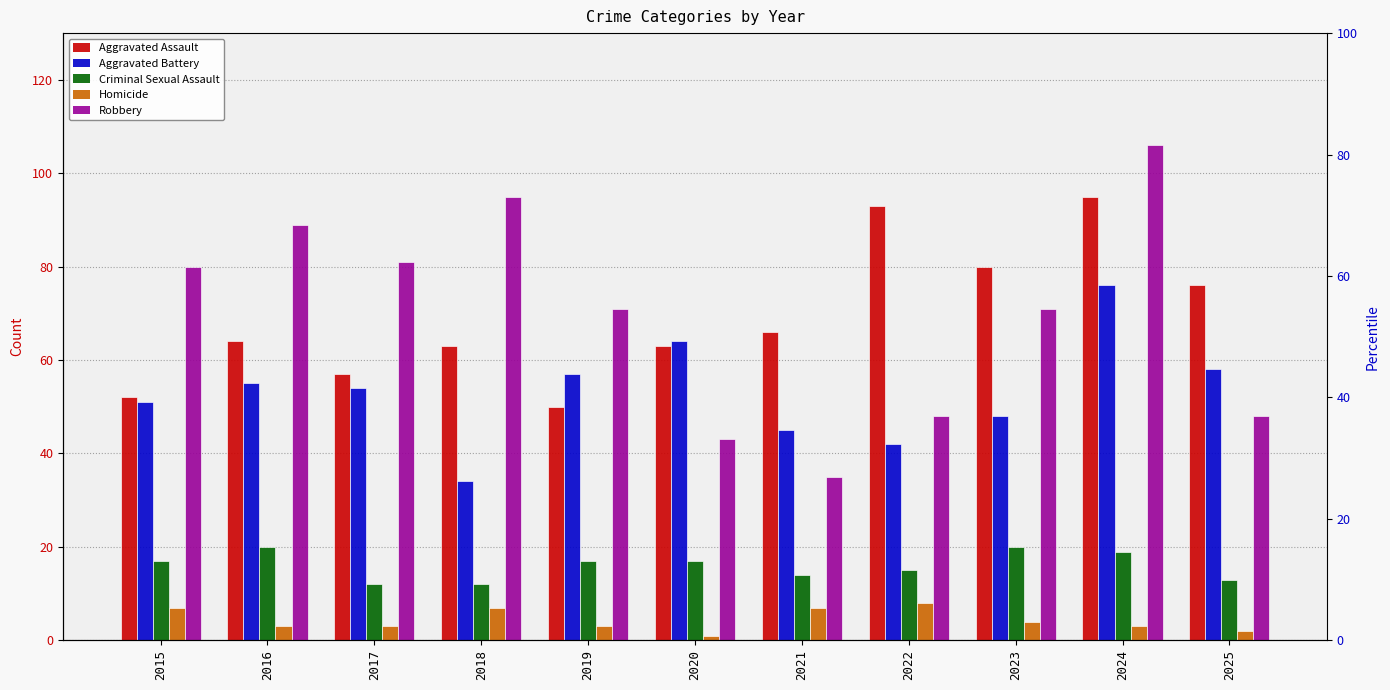

Where is Aggravated Assault nearest to the value 72?

2025